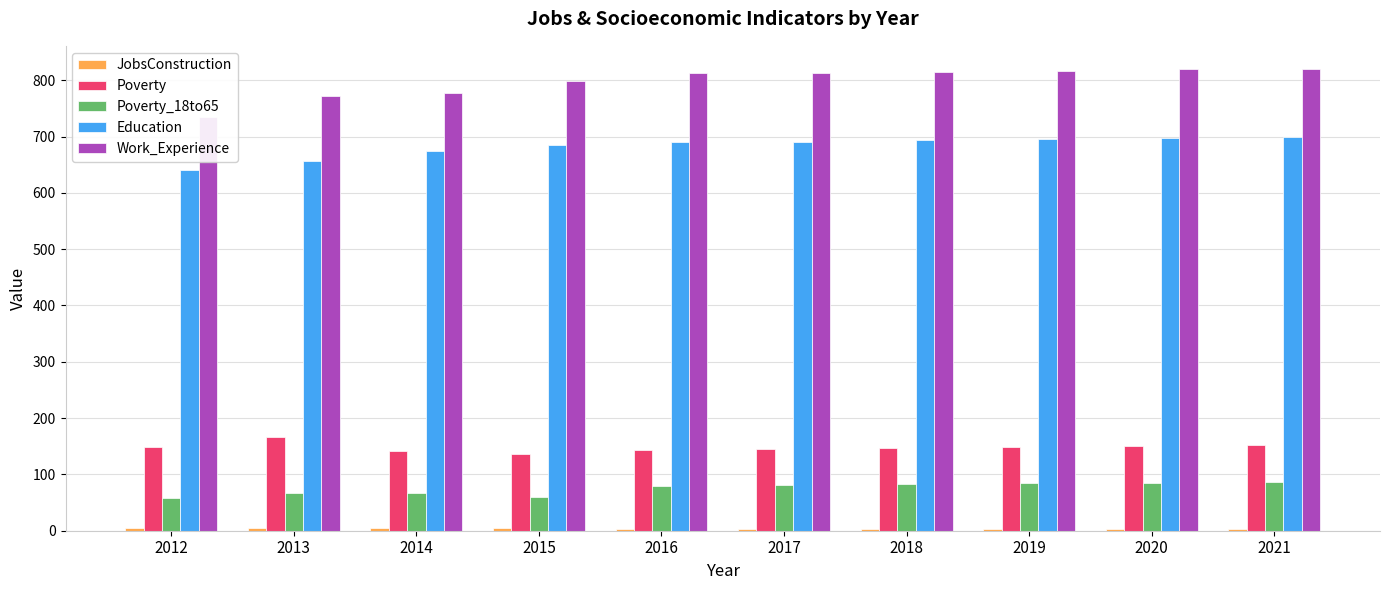

At 2013, list the series in order from smallest to largest.

JobsConstruction, Poverty_18to65, Poverty, Education, Work_Experience